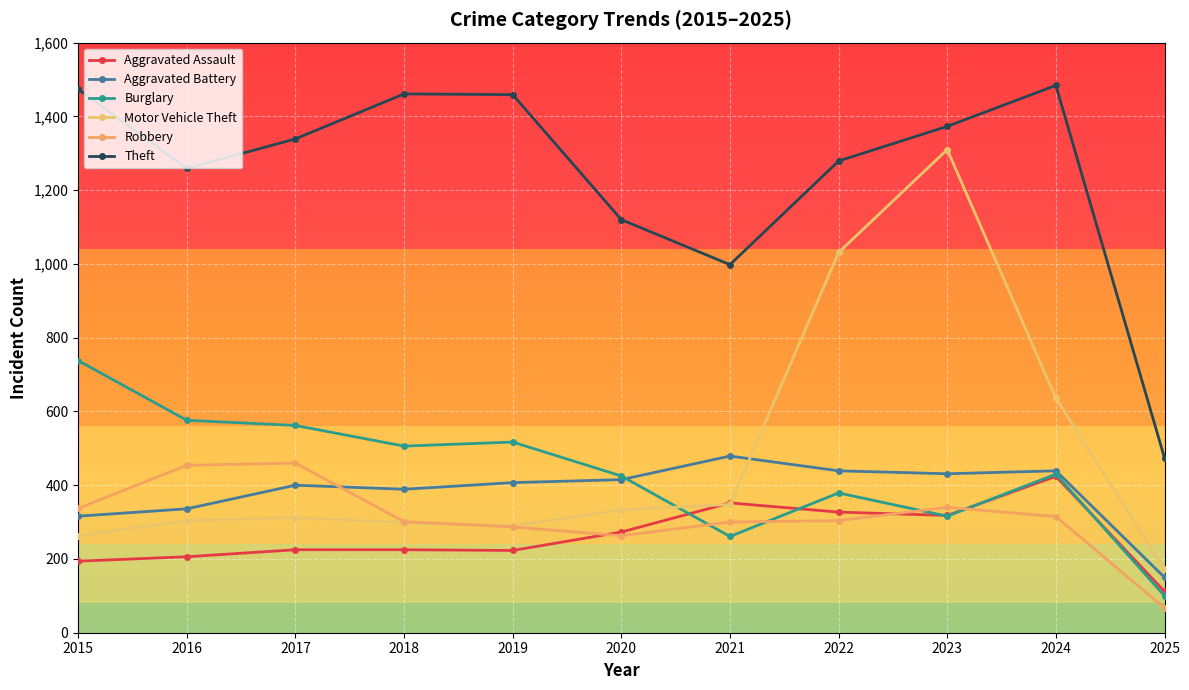

True or false: Theft and Aggravated Assault intersect in this chart.

False